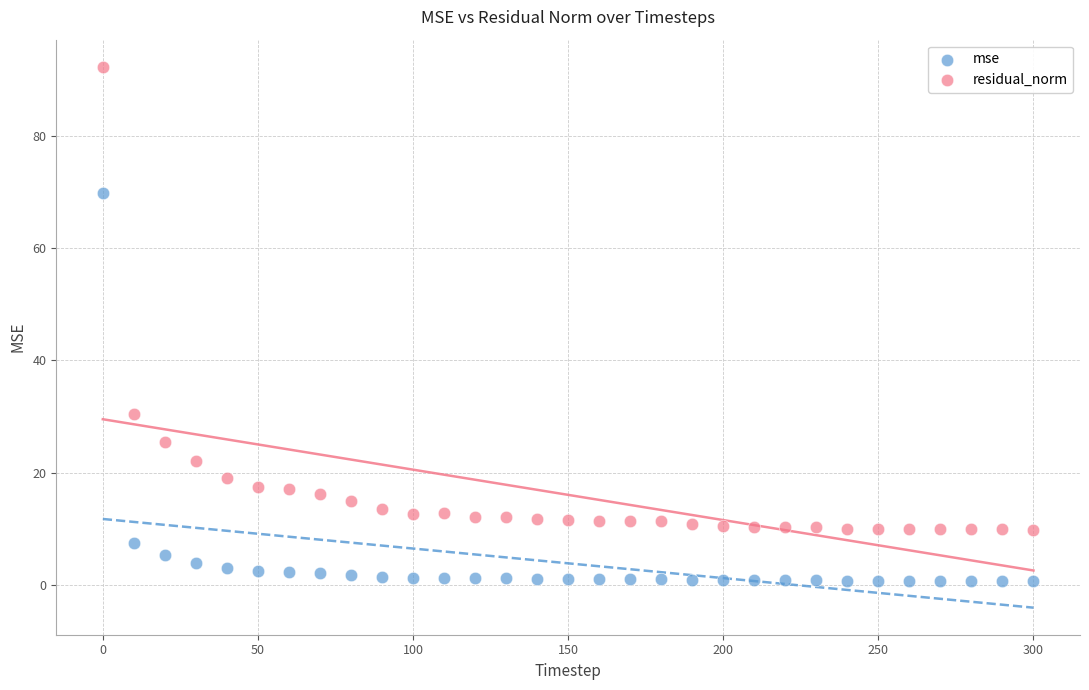

Across all data points, what is the range of X values (max minus min)?

300.0